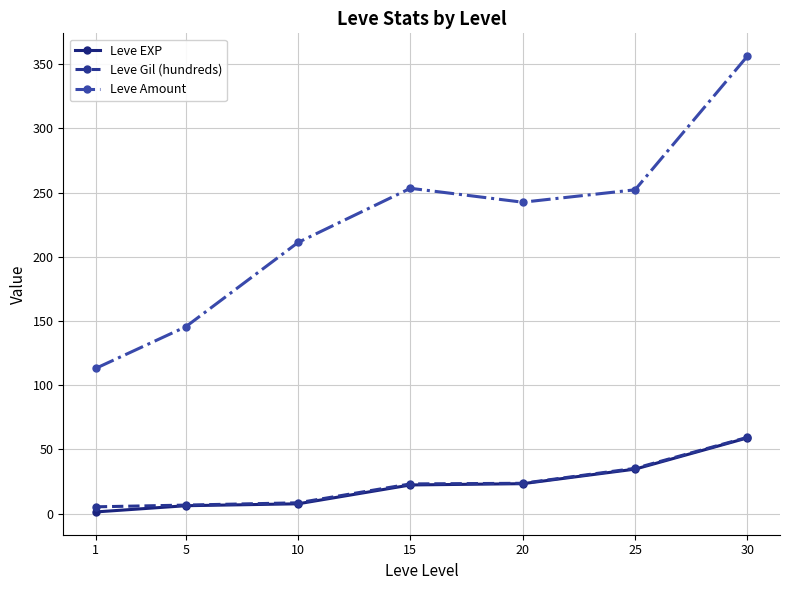

What is the difference between the second highest and minimum values in the Leve EXP series?

33.3